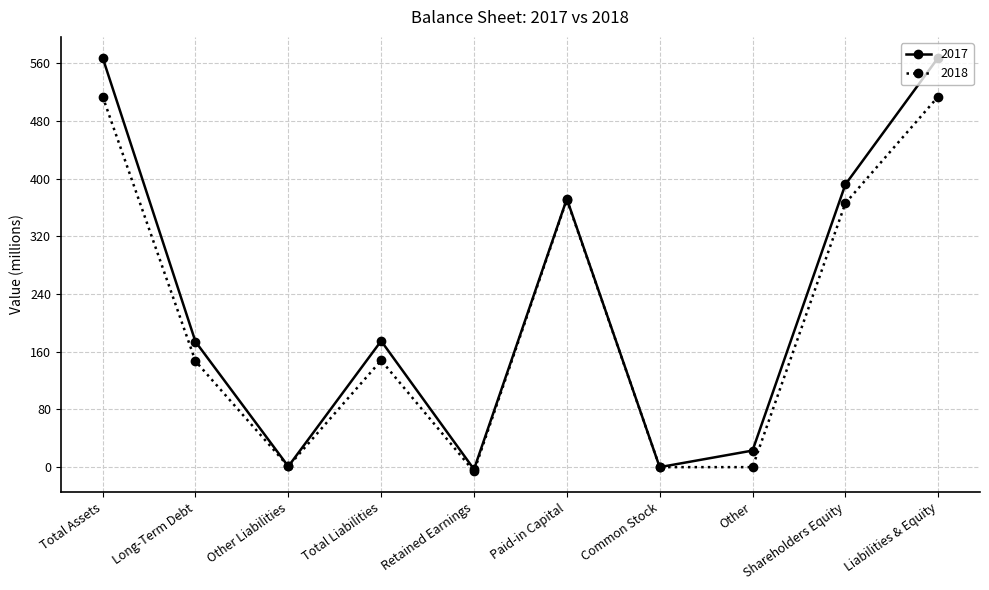

What is the label of the 8th point from the right?

Other Liabilities